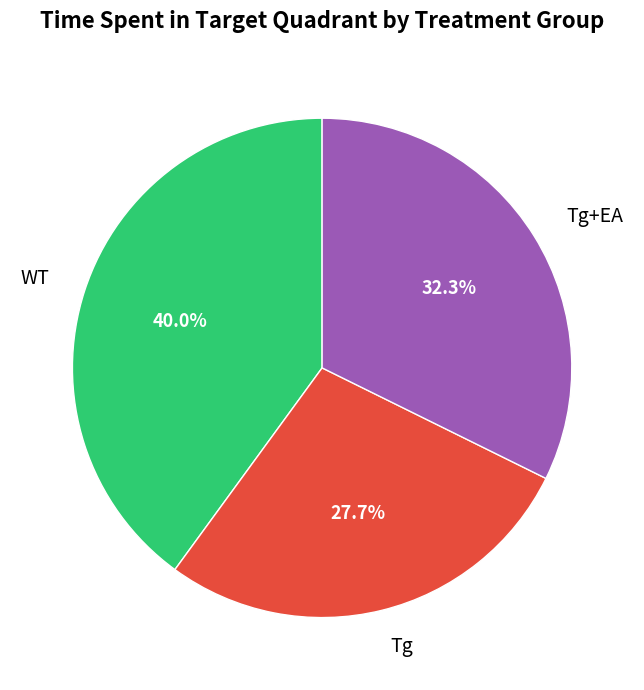

Rank the categories by value from lowest to highest.

Tg, Tg+EA, WT